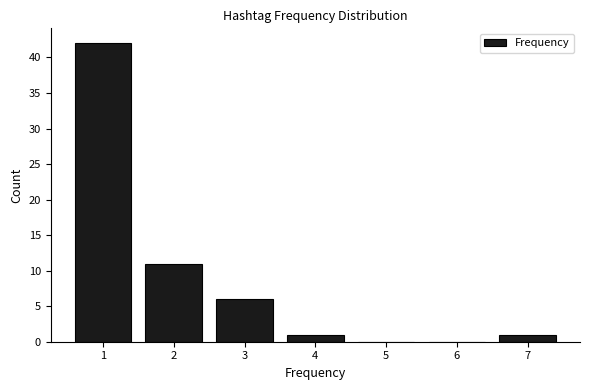

Reading left to right, transcribe all the data shown in this chart.

1=42	2=11	3=6	4=1	5=0	6=0	7=1